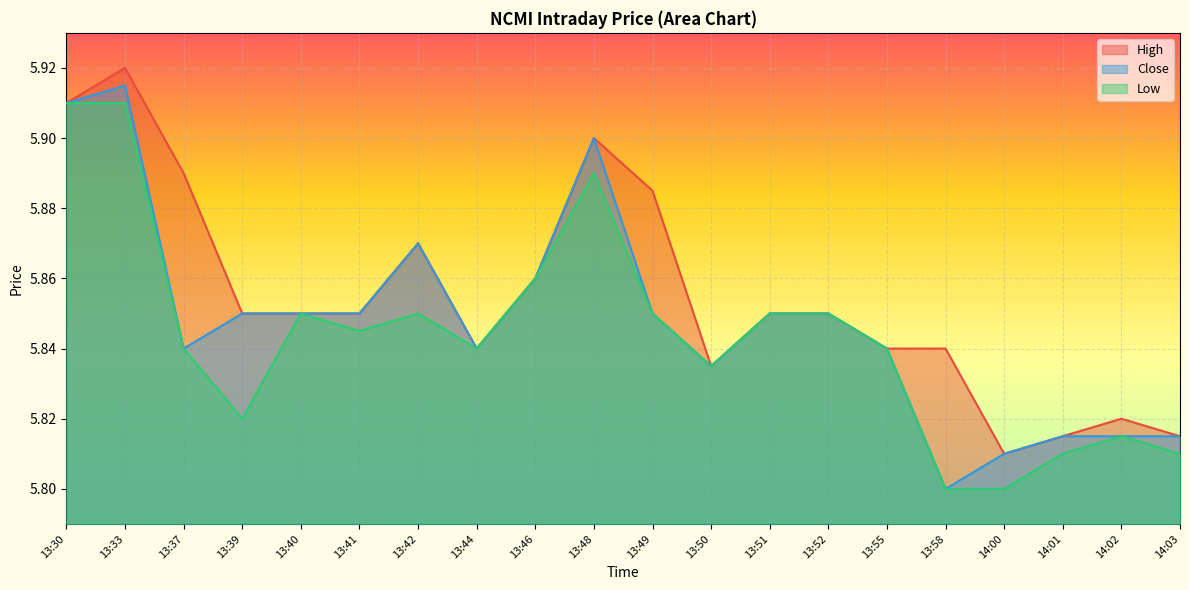

How many interior local peaks does the High series have?

4